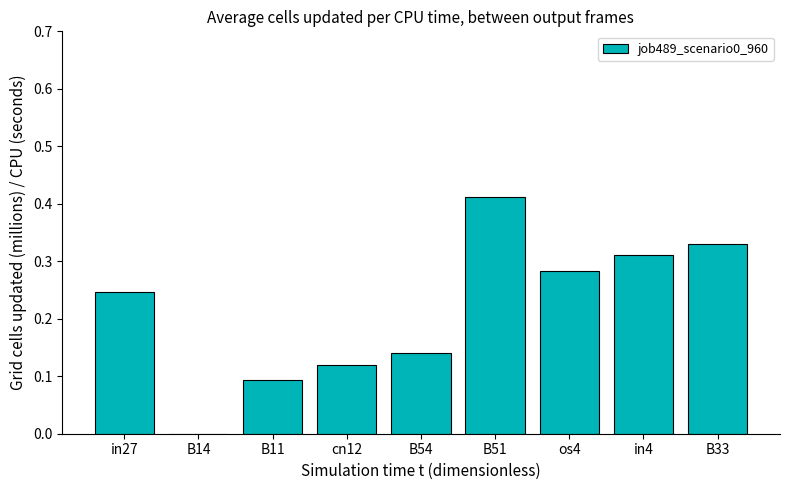

What is the change in value from cn12 to B51?

+0.3